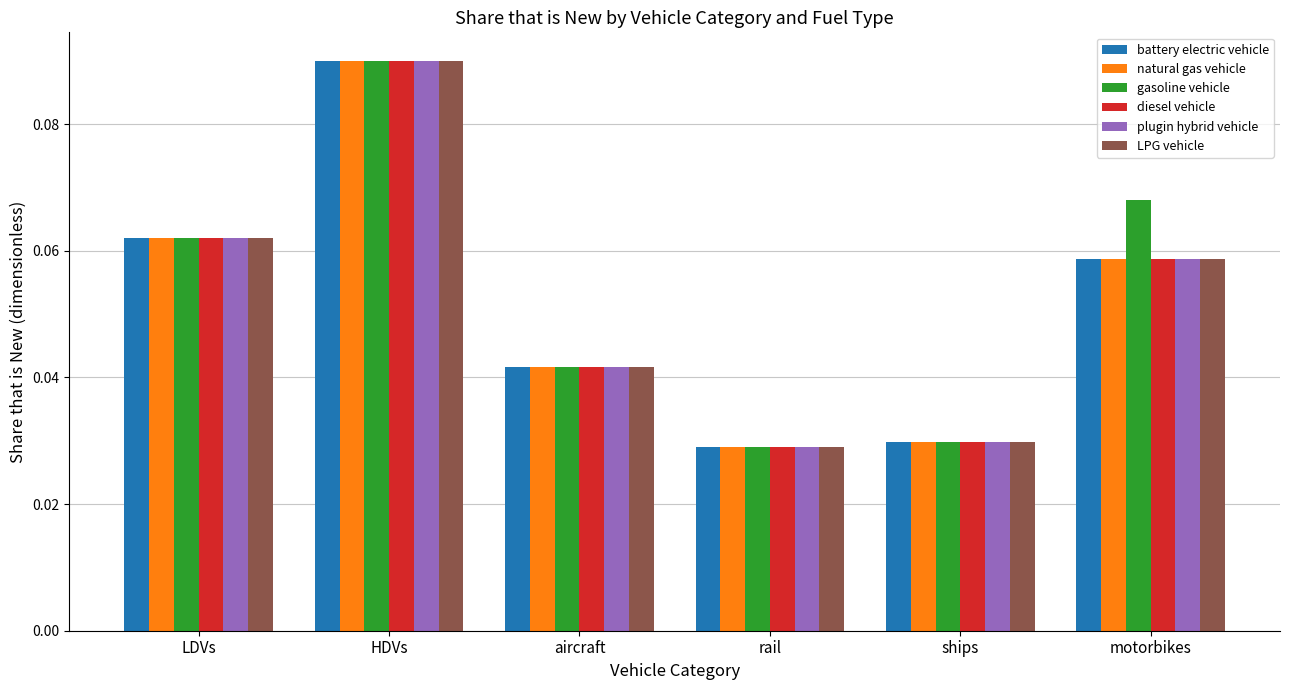

Are the bars grouped side by side (vs. stacked)?

Yes